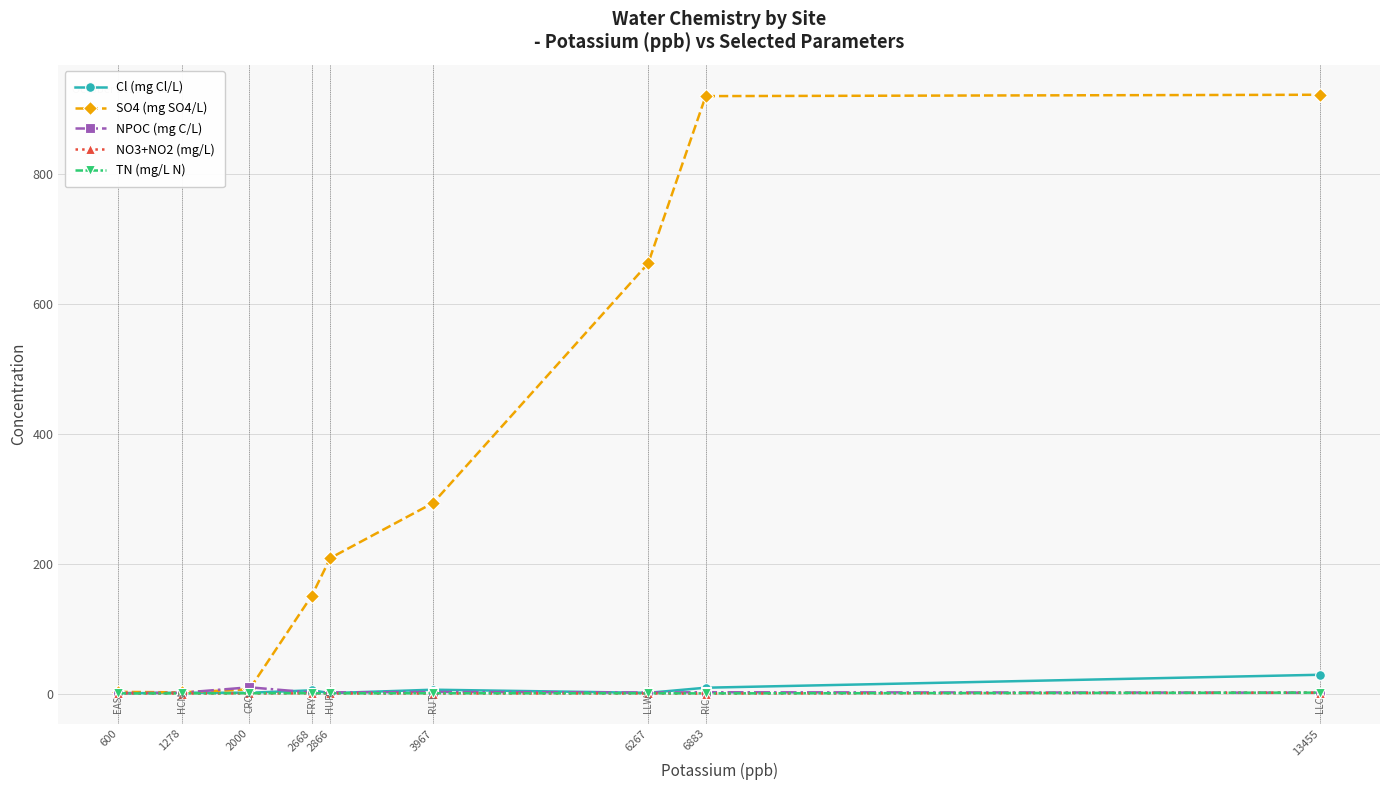

How many lines are shown in the chart?

5